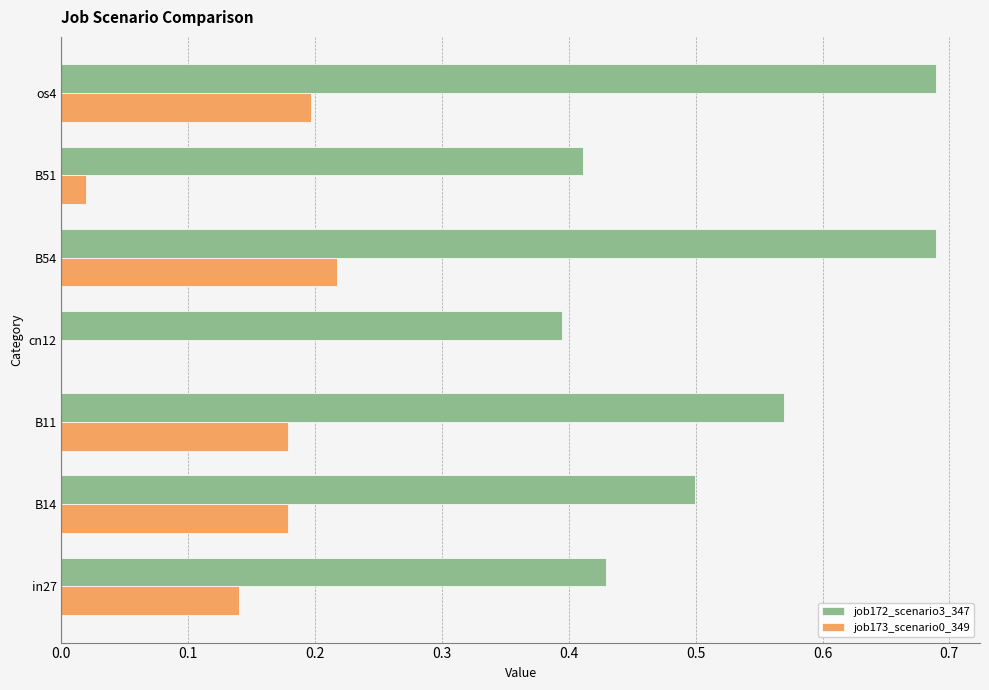

What is the sum of all job172_scenario3_347 values?

3.7